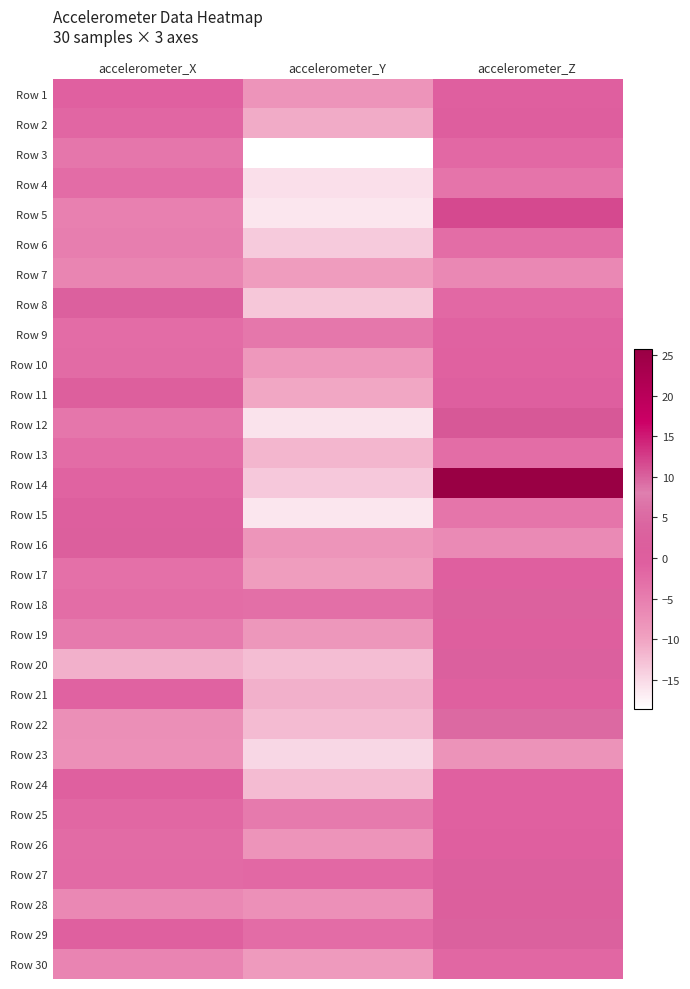

Between accelerometer_X and accelerometer_Z, which is larger?

accelerometer_Z